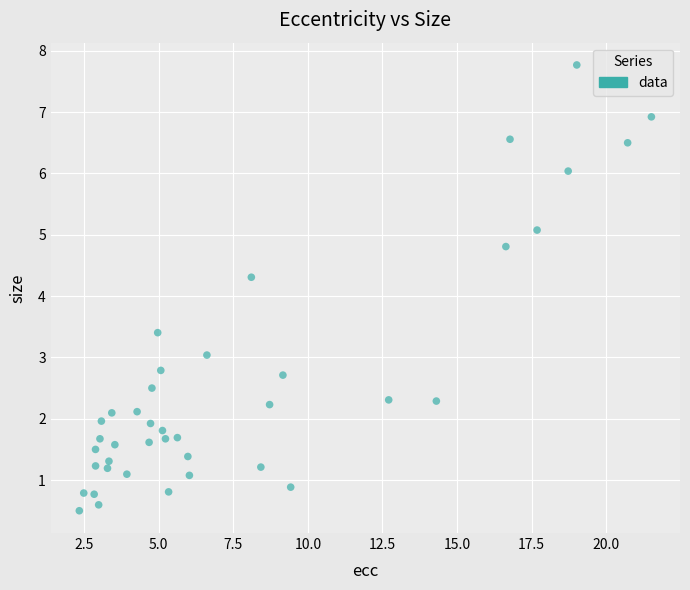

What Y value in the scatter plot is closest to 4?

4.3